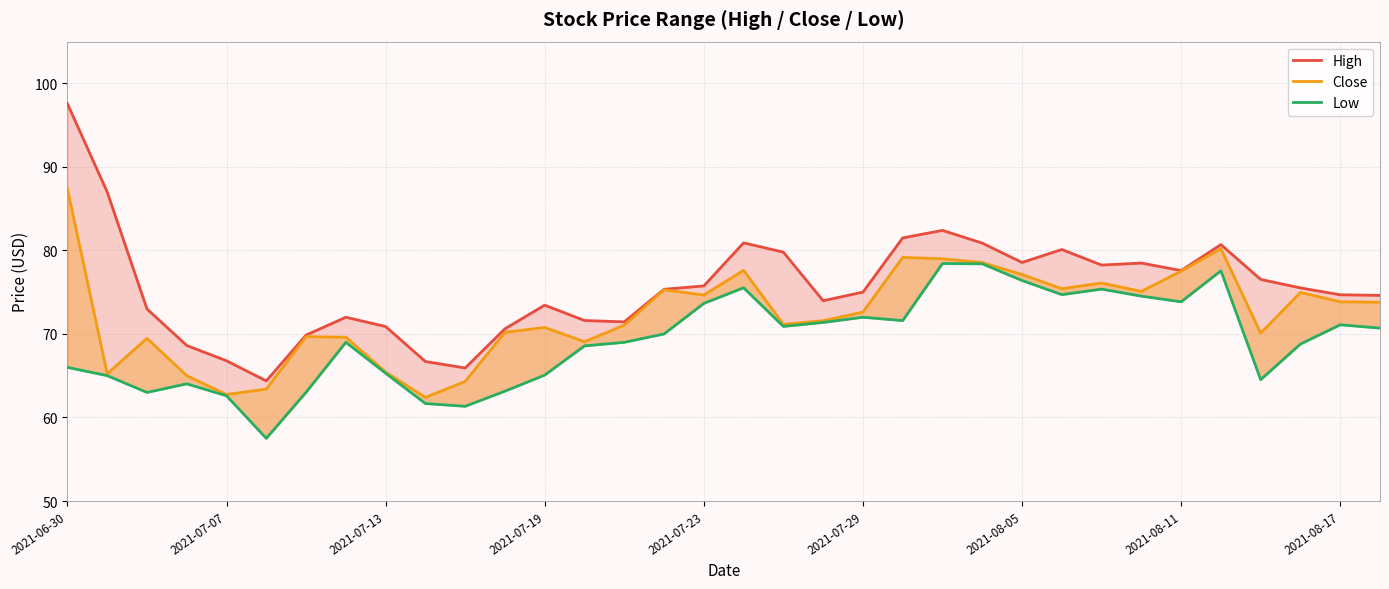

How many values in the Low series exceed 70?

16